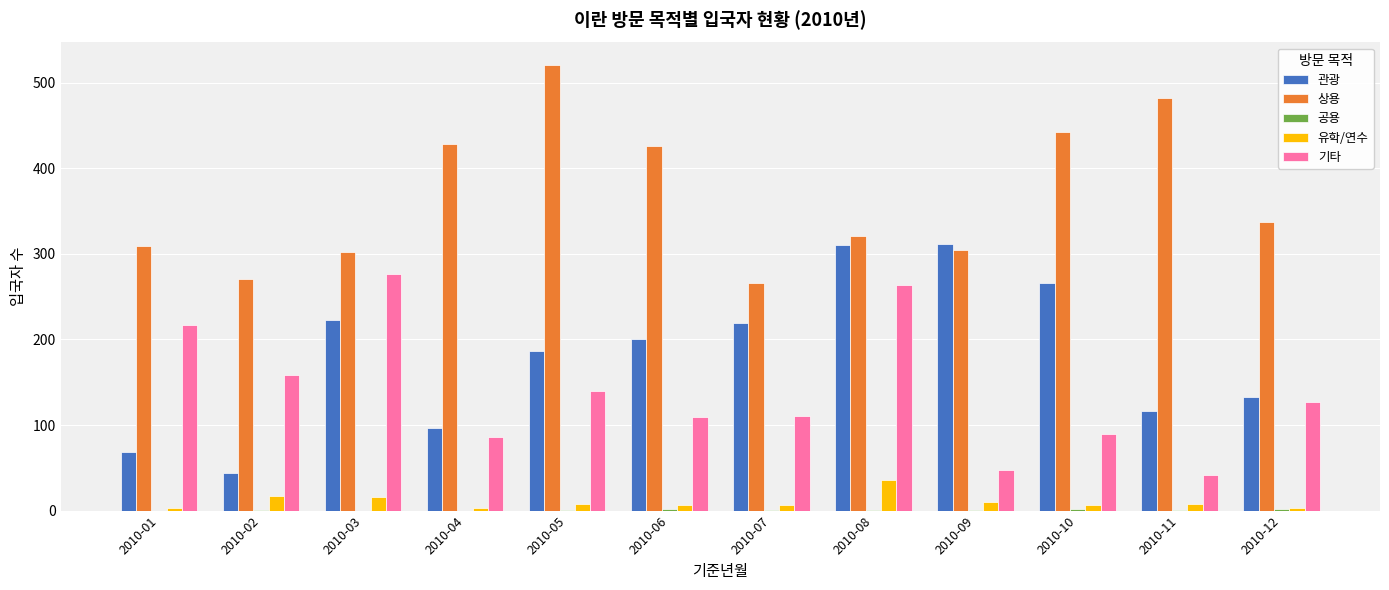

What is the sum of all 유학/연수 values?

123